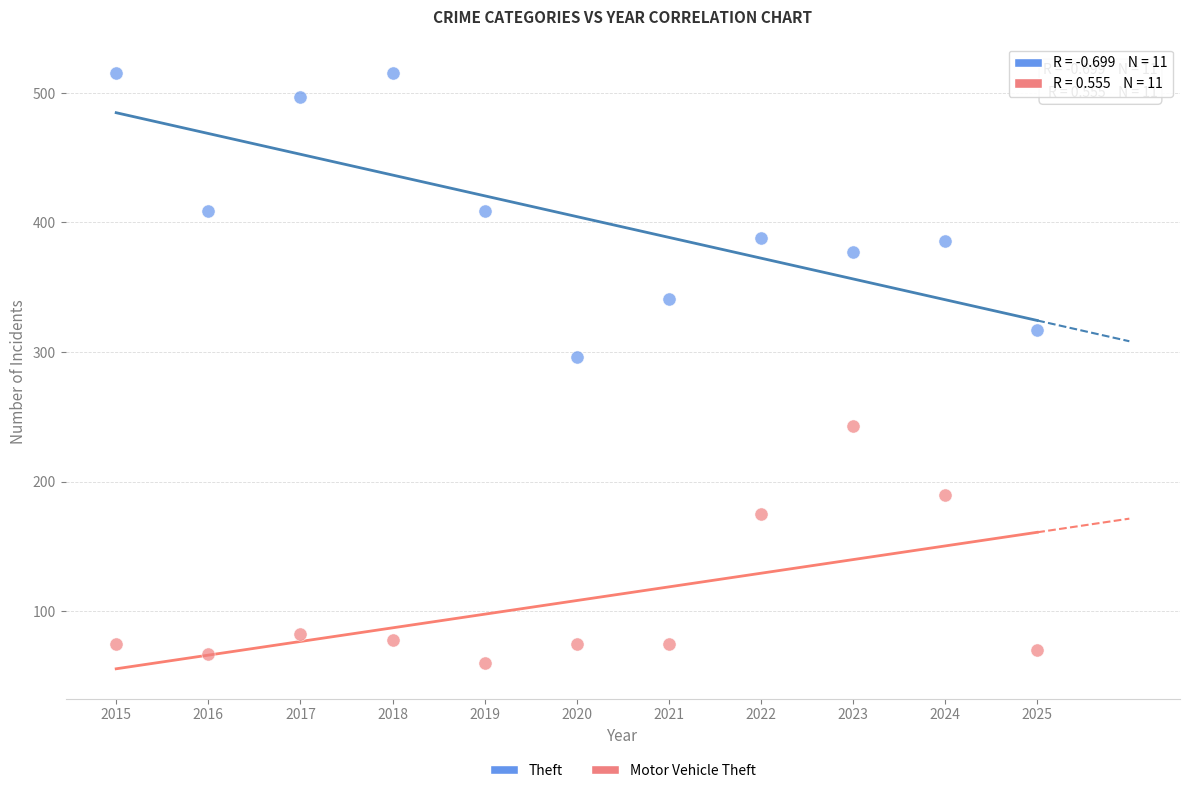

Across all series, what Y value is closest to 287?

296